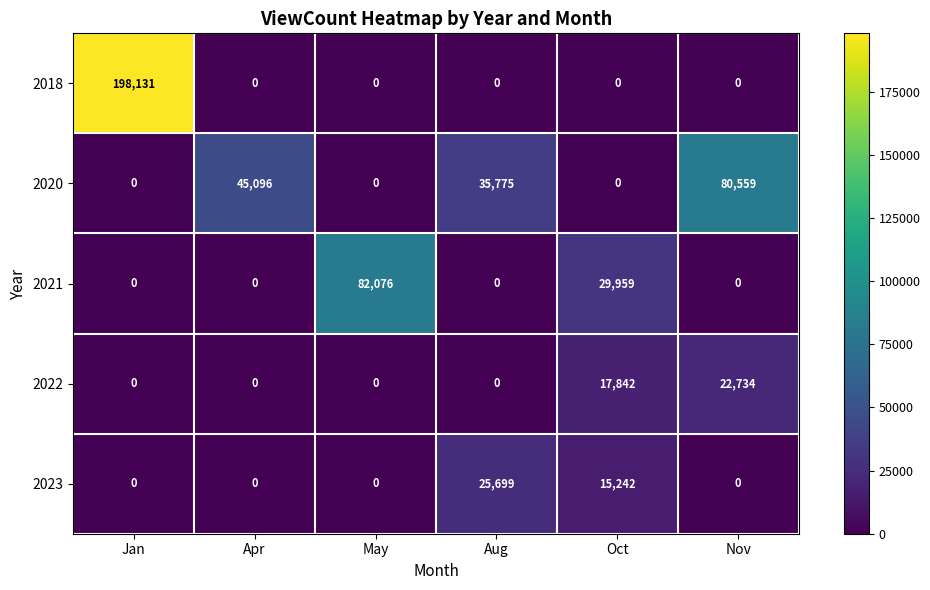

At how many categories does at least one series exceed 74193?

3